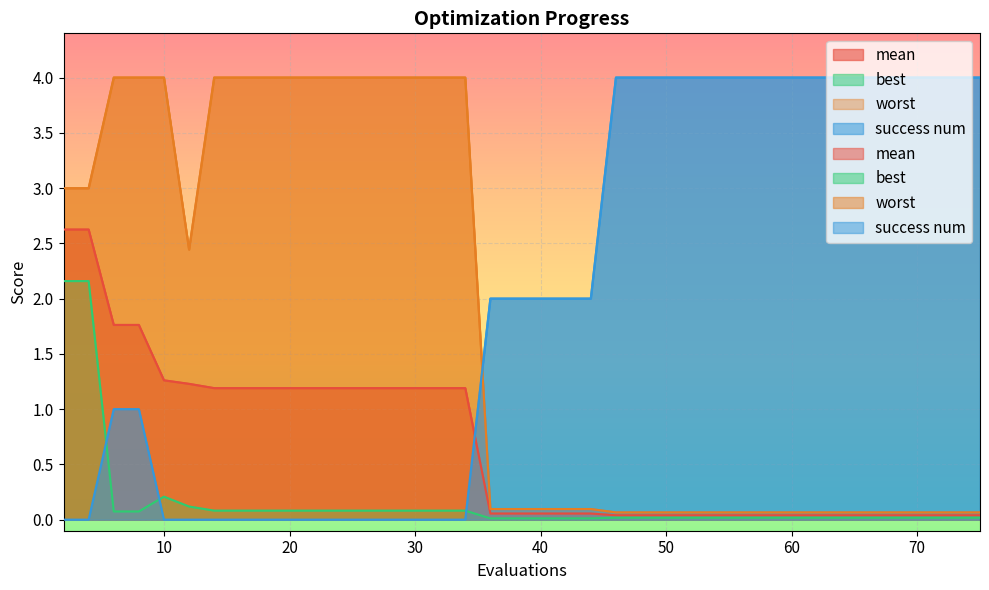

Between 38 and 48, which is larger?

38